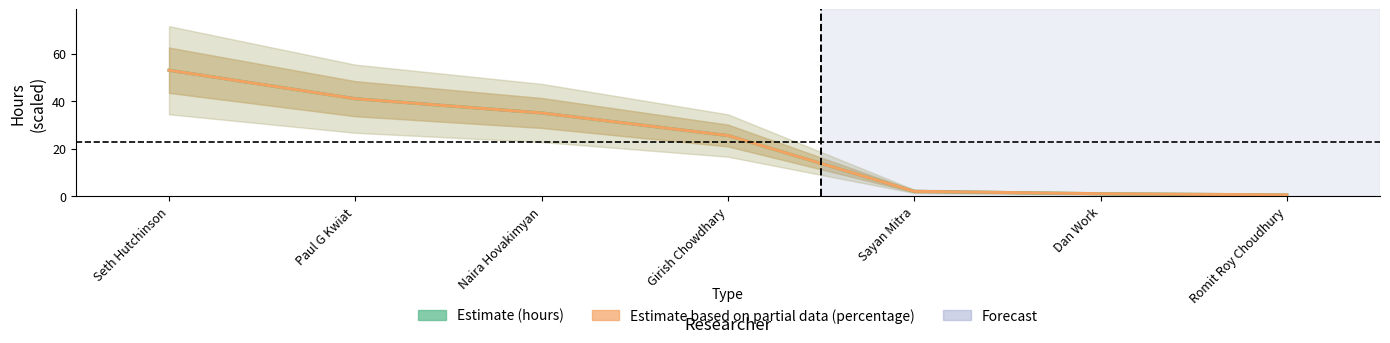

What is the label of the 5th point from the left?

Sayan Mitra